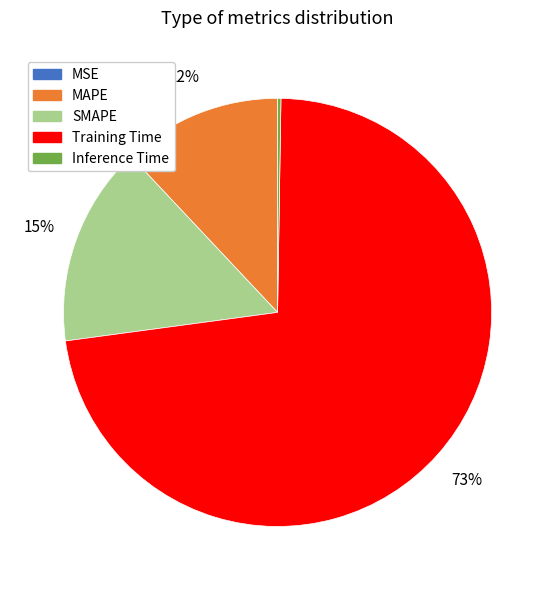

To the nearest percent, what is the average slice percentage?

20%